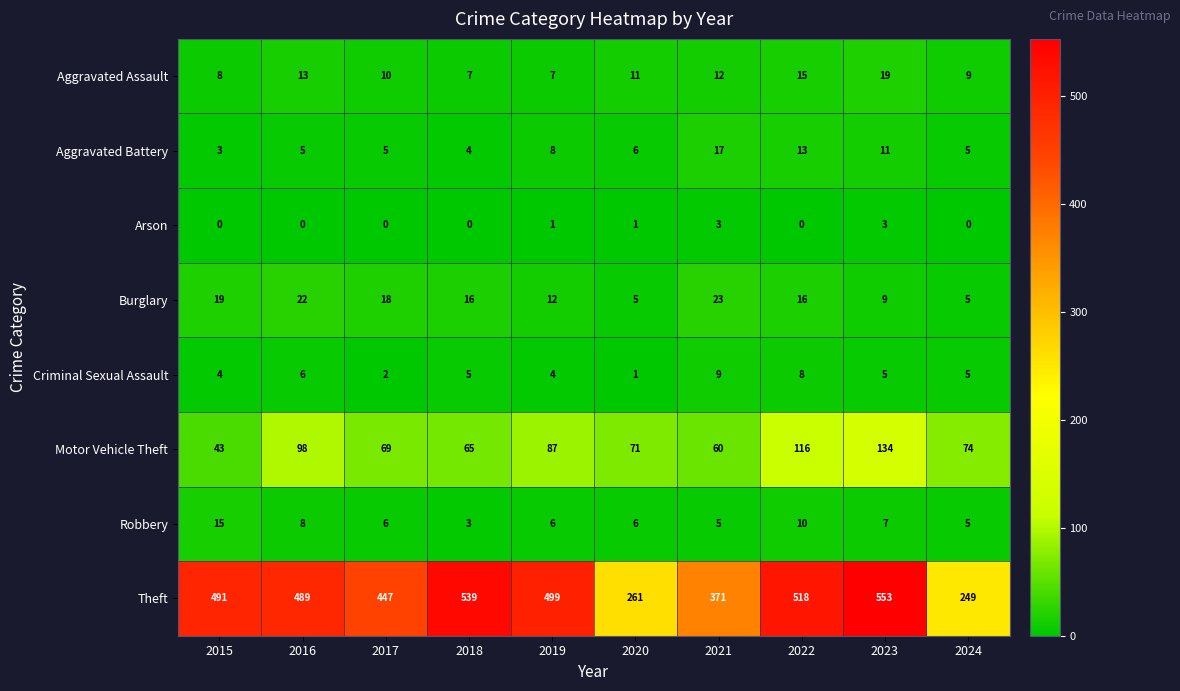

Read the Robbery value at 2017, to the nearest 10.

10